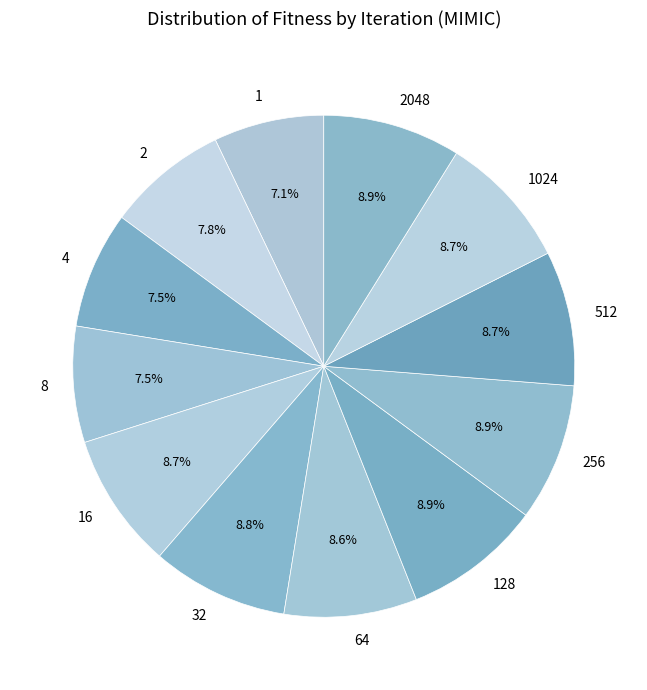

Between 16 and 8, which is larger?

16